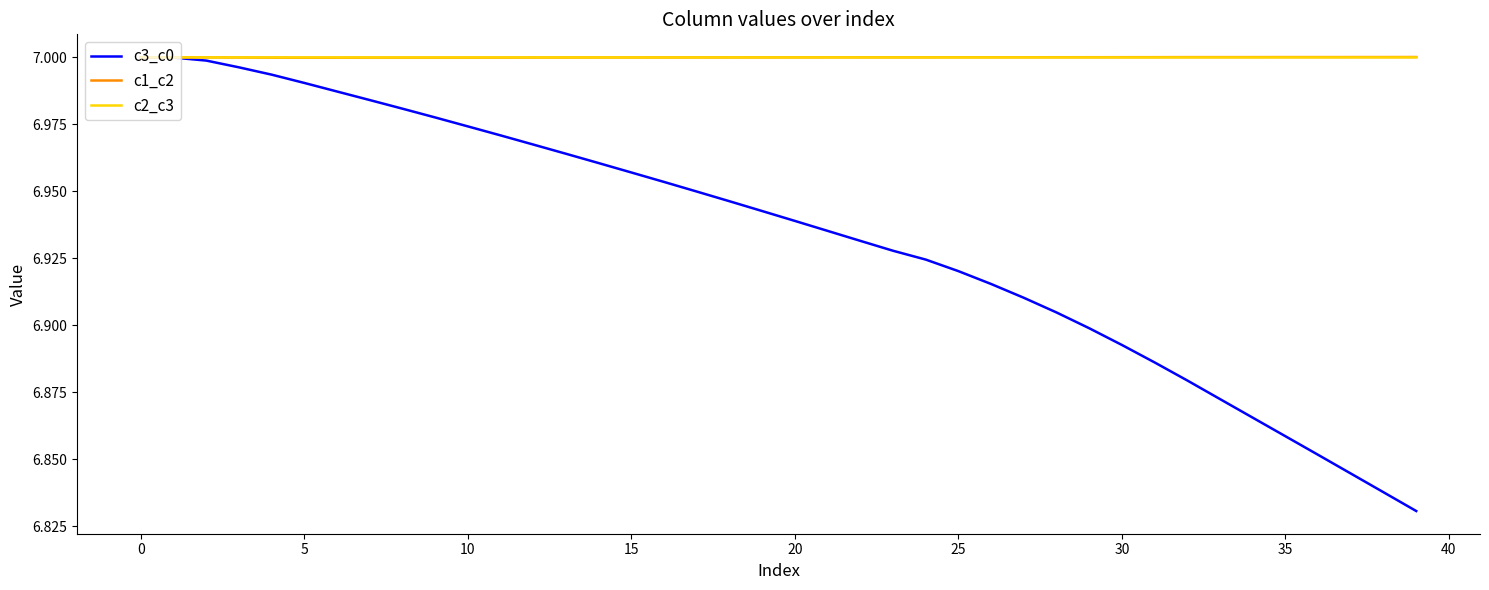

Which series has the widest spread of values?

c3_c0